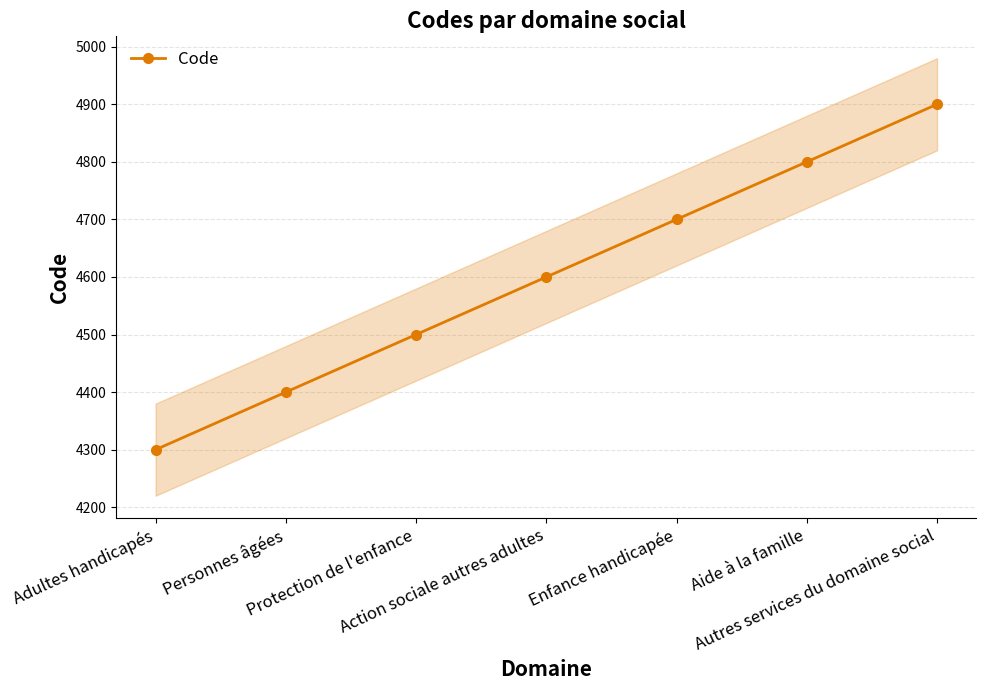

The value at Action sociale autres adultes is 4600. True or false?

True